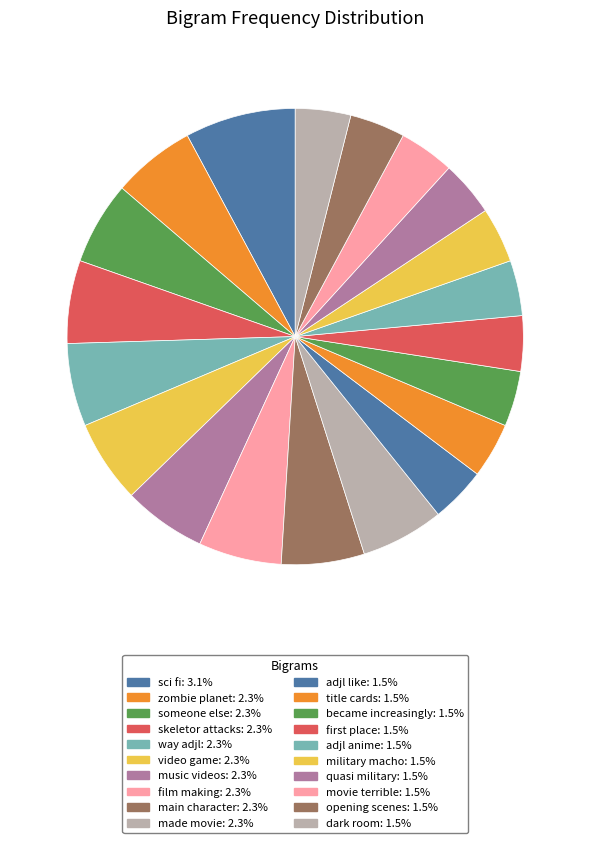

Is main character the majority of the pie?

No